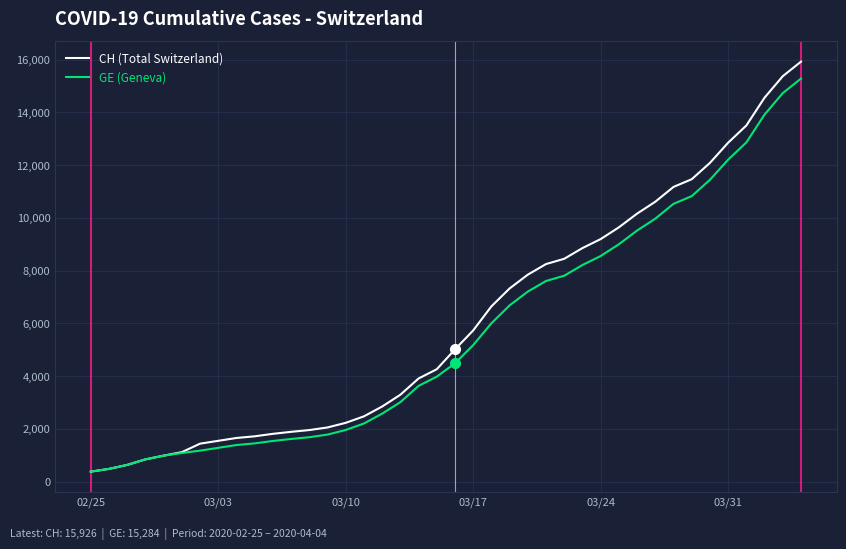

List the series in order of their overall mean, highest first.

CH (Total Switzerland), GE (Geneva)